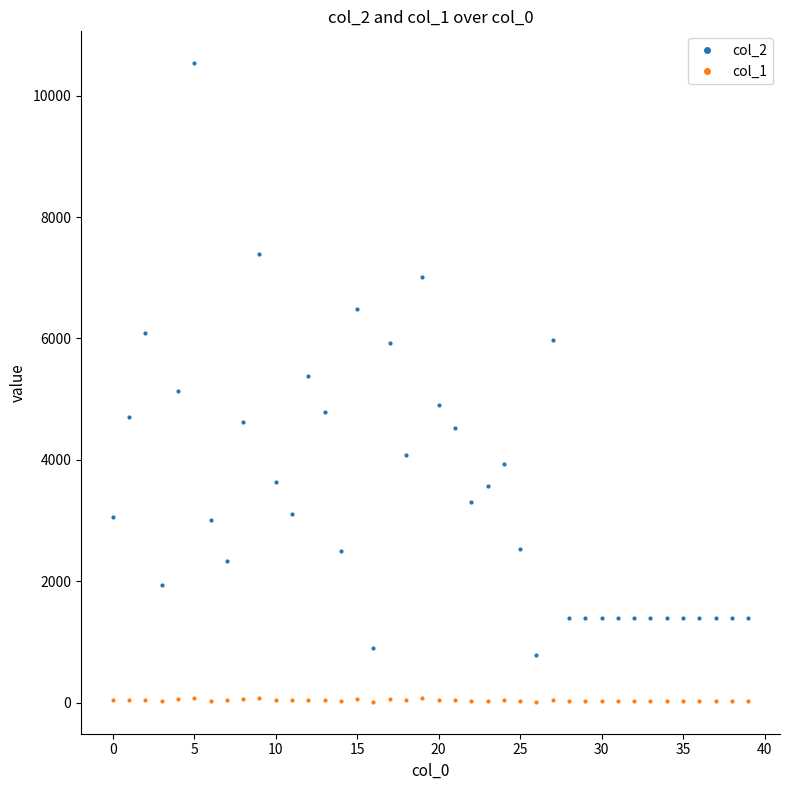

True or false: col_2 has more than 0 interior local peaks.

True